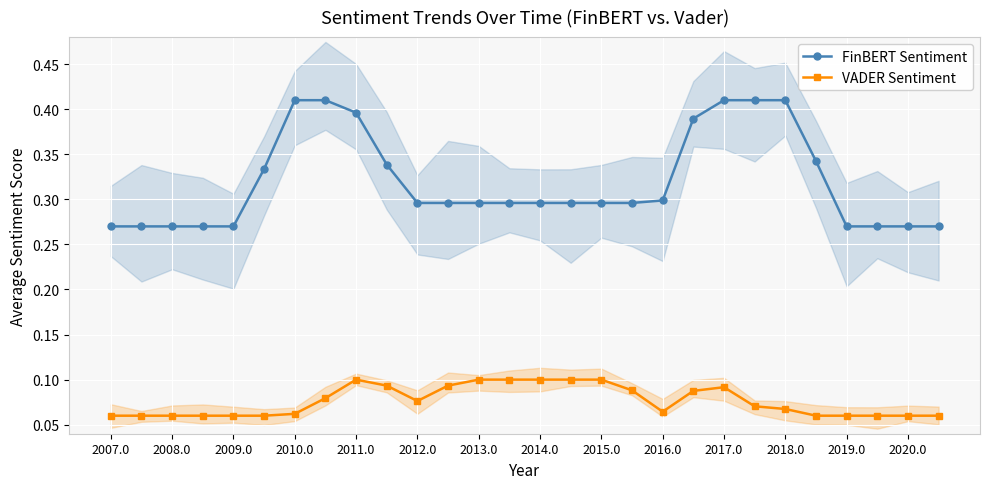

Which series has the largest total across all categories?

FinBERT Sentiment